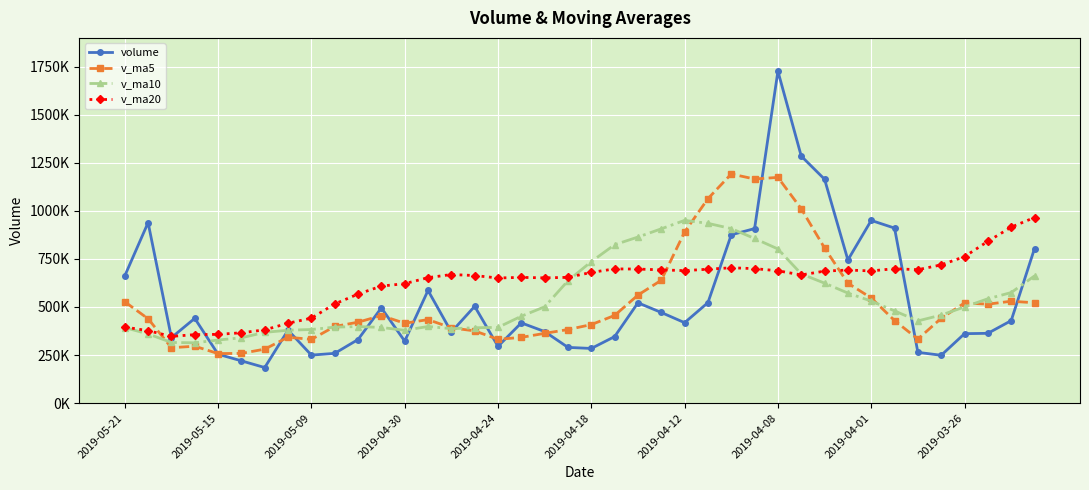

Reading left to right, list all the values displayed in this chart.

volume: 661696.8	938905.8	340417.2	440808.9	254215.6	219754.2	184925.9	379496.8	249610.2	258657.5	330643.3	495387.1	322432.3	585922.1	369647.7	503373.8	295144.2	417256.6	372153.1	289754.4	284193.4	345900.9	521754.3	471359.6	418276.2	522649.6	875404.4	907798.0	1726880.1	1284950.8	1164496.1	744543.8	950305.8	910443.3	263871.2	248744.5	361087.3	362932.7	428921.4	803839.9
v_ma5: 527208.8	438820.3	288024.4	295840.3	257600.5	258488.9	280666.8	342759.0	331346.1	398608.5	420806.5	455352.6	415304.0	434268.9	391515.1	375536.4	331700.4	341851.7	362751.2	382592.5	408296.9	455988.1	561888.8	639097.6	890201.7	1063536.6	1191905.9	1165733.8	1174235.3	1010947.9	806732.0	623581.7	546890.4	429415.8	333111.4	441105.2	521020.3	514569.1	529886.7	521897.9
v_ma10: 392848.9	359743.5	315391.7	313593.2	328104.5	339647.7	368009.7	379031.5	382807.5	395061.8	398171.5	393526.5	378577.9	398510.0	387053.8	391916.7	393844.2	451870.3	500924.4	636397.1	735916.7	823947.0	863811.3	906666.4	950574.8	935134.3	907743.8	856312.1	801825.6	672029.7	623918.6	572301.0	530729.8	479651.2	427504.7	458001.4	500198.3	542698.9	574951.2	661440.6
v_ma20: 395510.2	376635.0	346984.8	356051.6	357579.2	365782.2	380927.0	415450.9	441865.9	515729.4	567044.1	608736.7	621194.6	652588.2	668814.3	663525.5	650794.0	654091.2	651375.0	654213.4	679917.7	698124.0	697270.5	693158.8	689039.8	696567.9	703971.1	699505.5	688388.4	666735.2	686541.8	692198.6	687614.4	699136.2	693932.3	719092.3	762083.3	841506.5	915455.3	965438.2